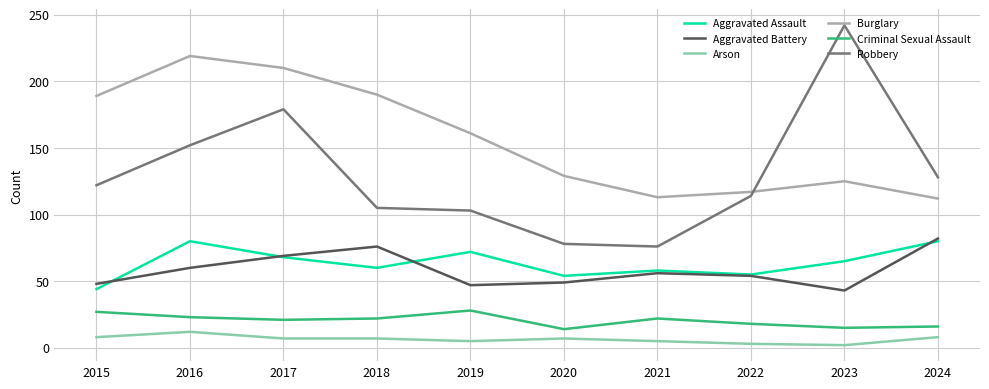

True or false: Aggravated Assault and Arson cross at least once.

False